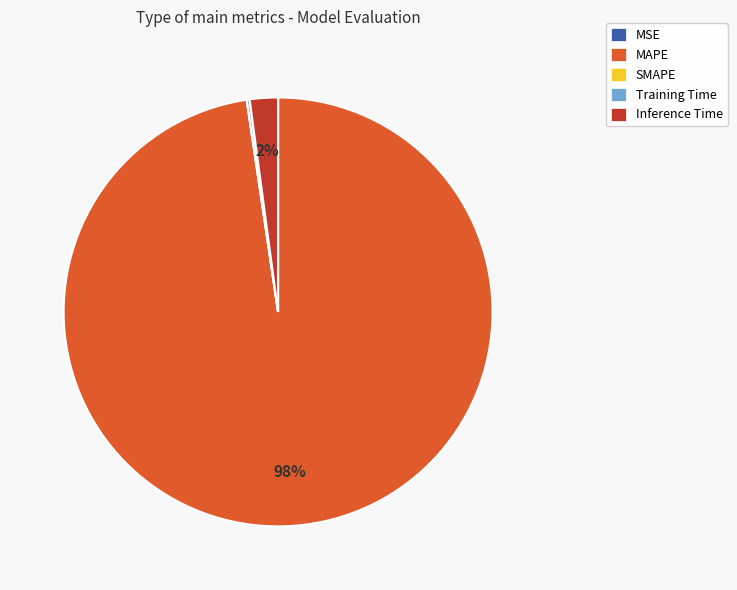

To the nearest percent, what portion does Inference Time represent?

2%